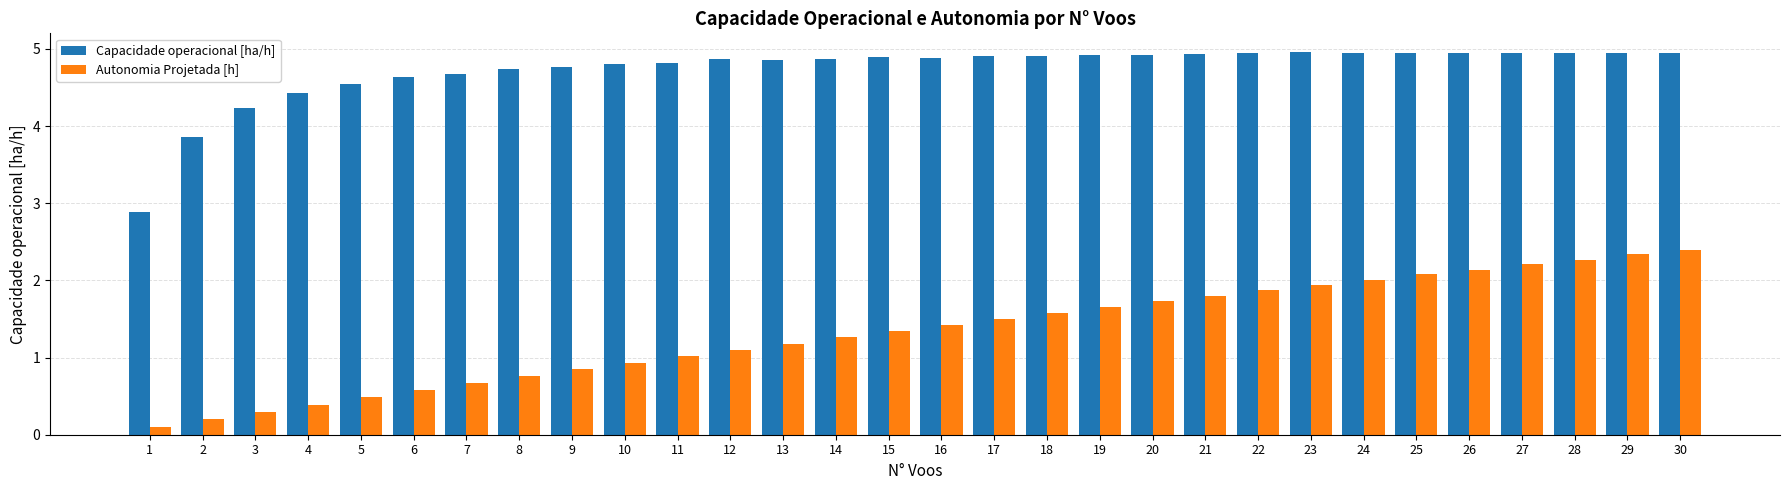

How many data points in Capacidade operacional [ha/h] are less than 4?

2